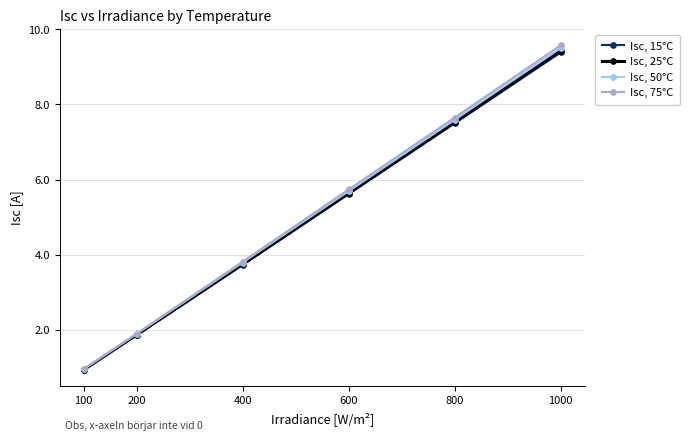

What are all the series names shown in the legend?

Isc, 15°C, Isc, 25°C, Isc, 50°C, Isc, 75°C